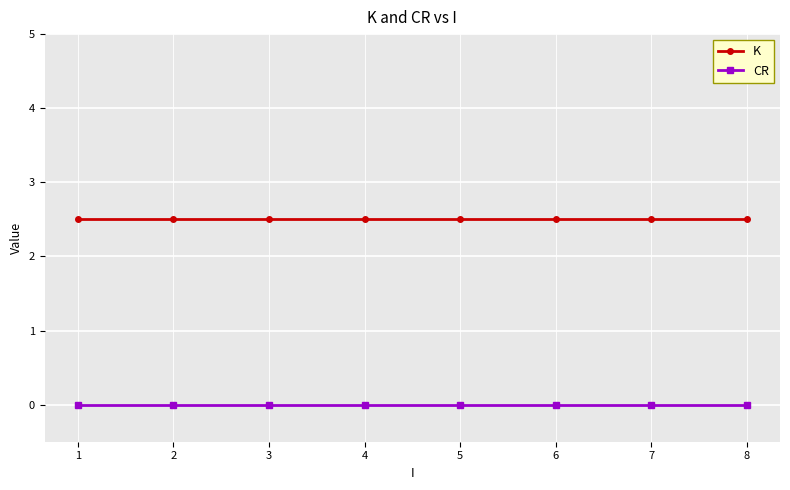

True or false: CR and K intersect in this chart.

False